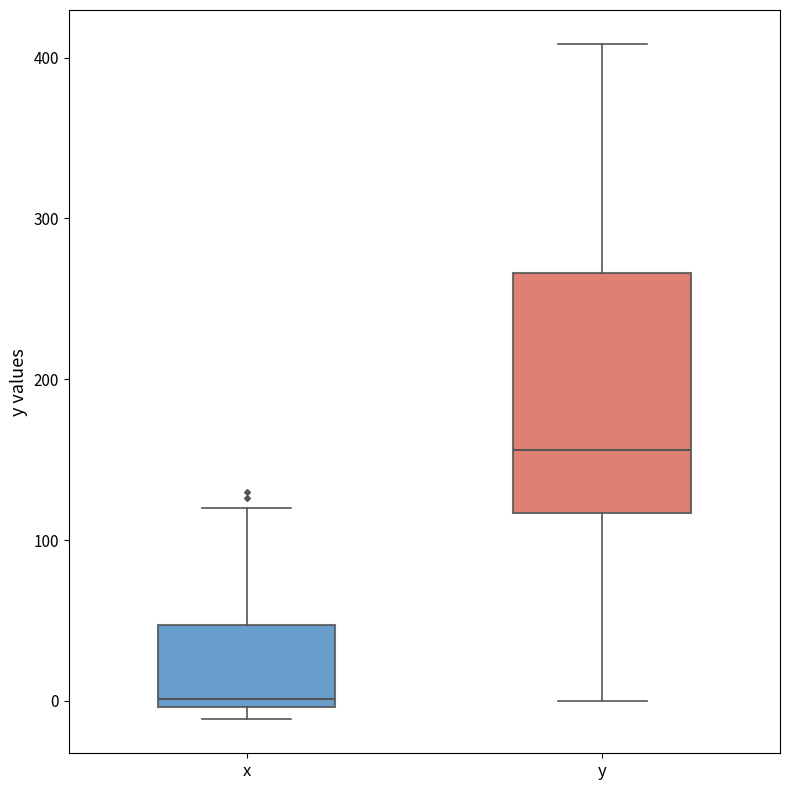

Reading left to right, transcribe this box plot: for each box, give where its median line is, the range the box spans, and where its two whiskers end, as read against the y-axis. The values are not printed on the chart, so give them approximately, as read against the axis.

x: median 0 (just above the box's lower edge), box 0 to 50, whiskers -10 to 120
y: median 160, box 120 to 270, whiskers 0 to 410